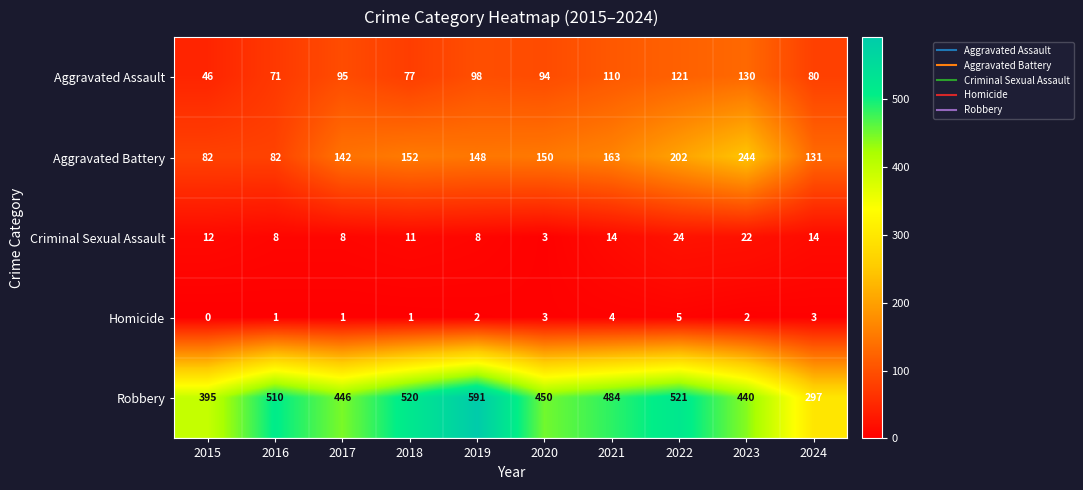

What is the sum of the Aggravated Battery values at 2019 and 2023?

392